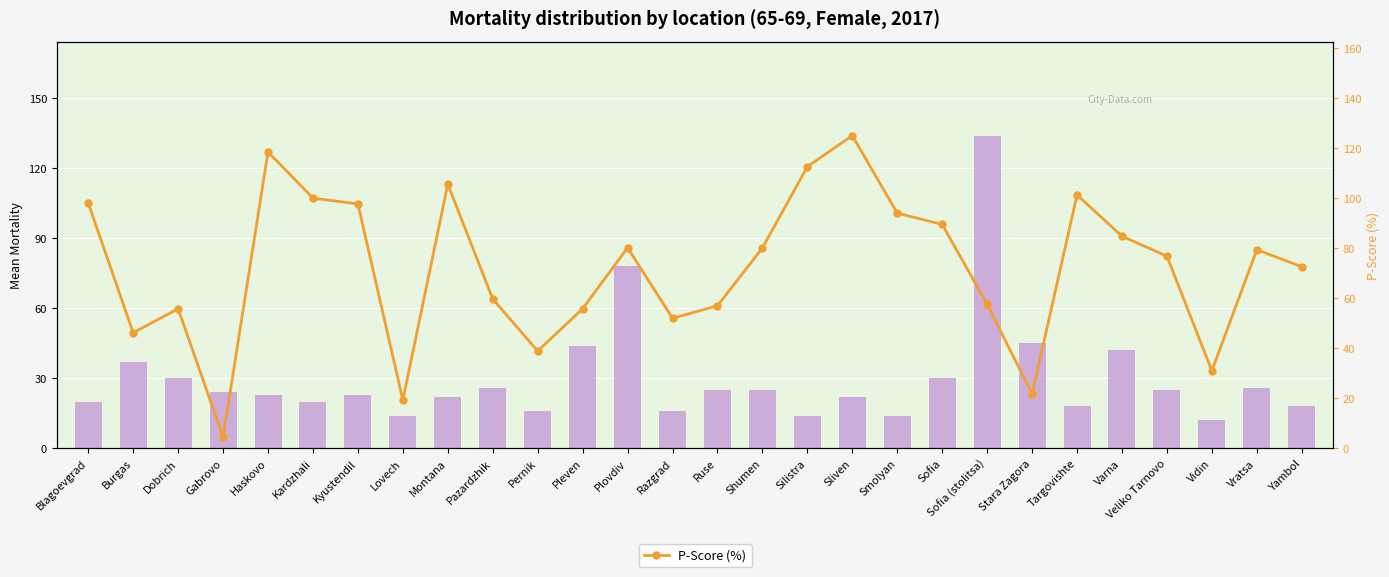

What is the difference between the second highest and second lowest values in the P-Score (%) series?

99.2